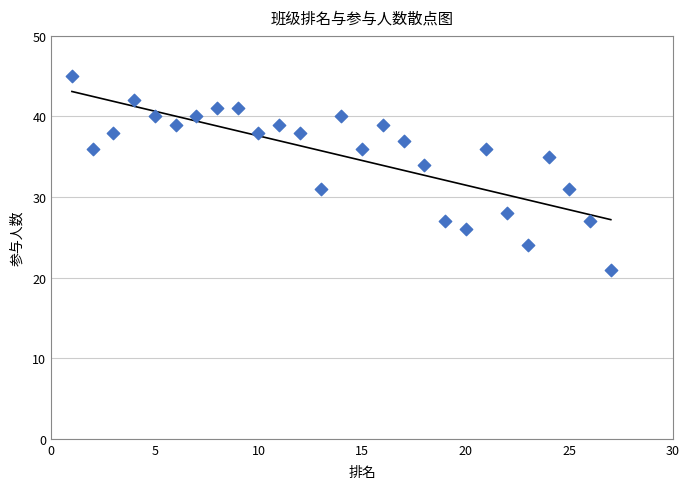

What Y value in the scatter plot is closest to 33?

34